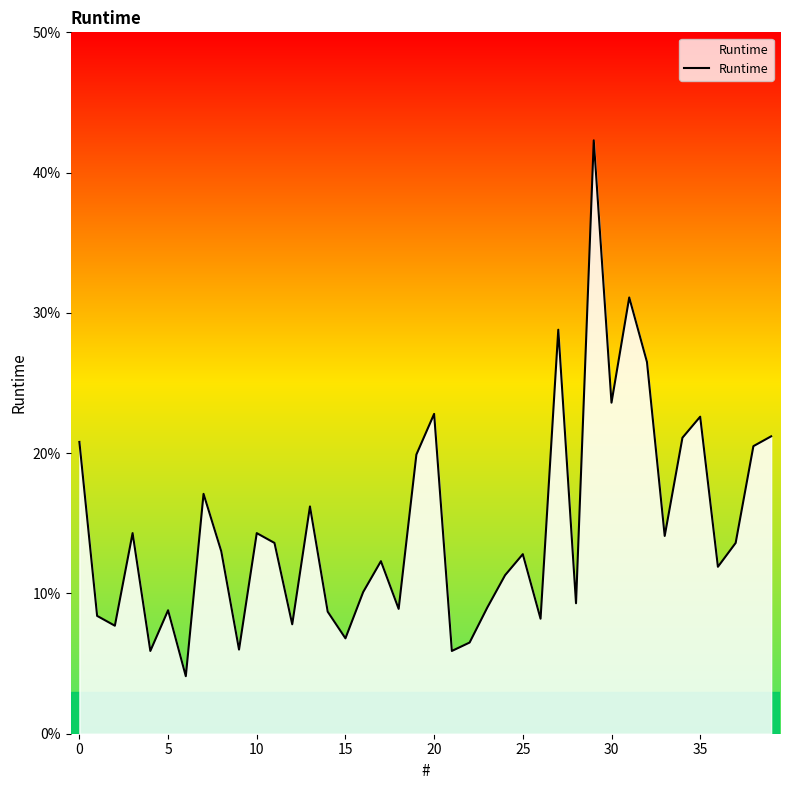

What is the value of the 6th point from the left?

0.1